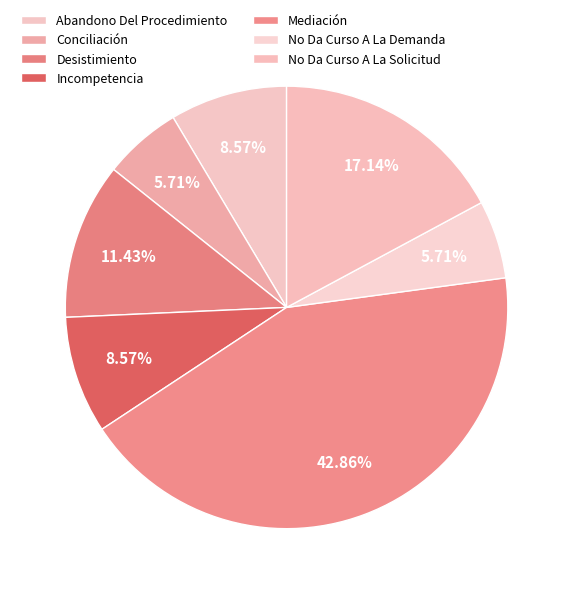

To the nearest percent, what is the combined percentage of Conciliación and No Da Curso A La Demanda?

11%